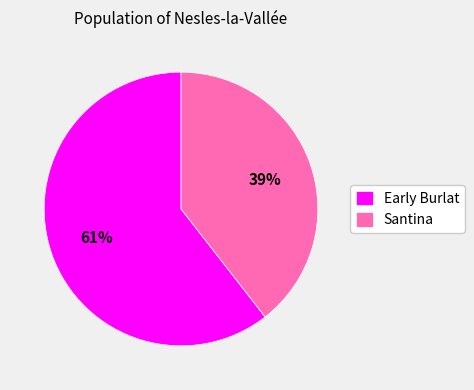

Is there a majority slice in this chart?

Yes